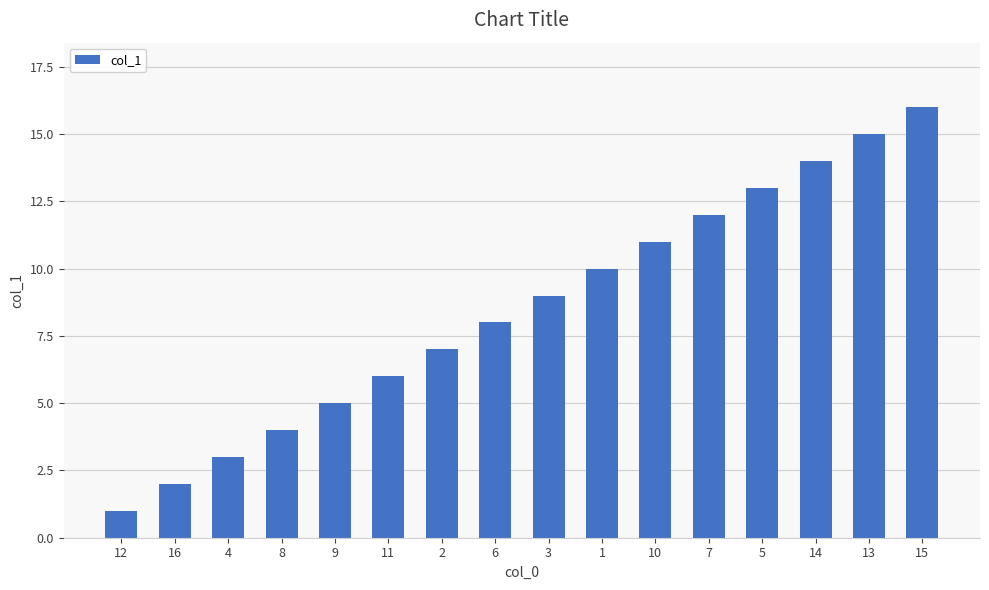

What is the value of the 16th bar from the left?

16